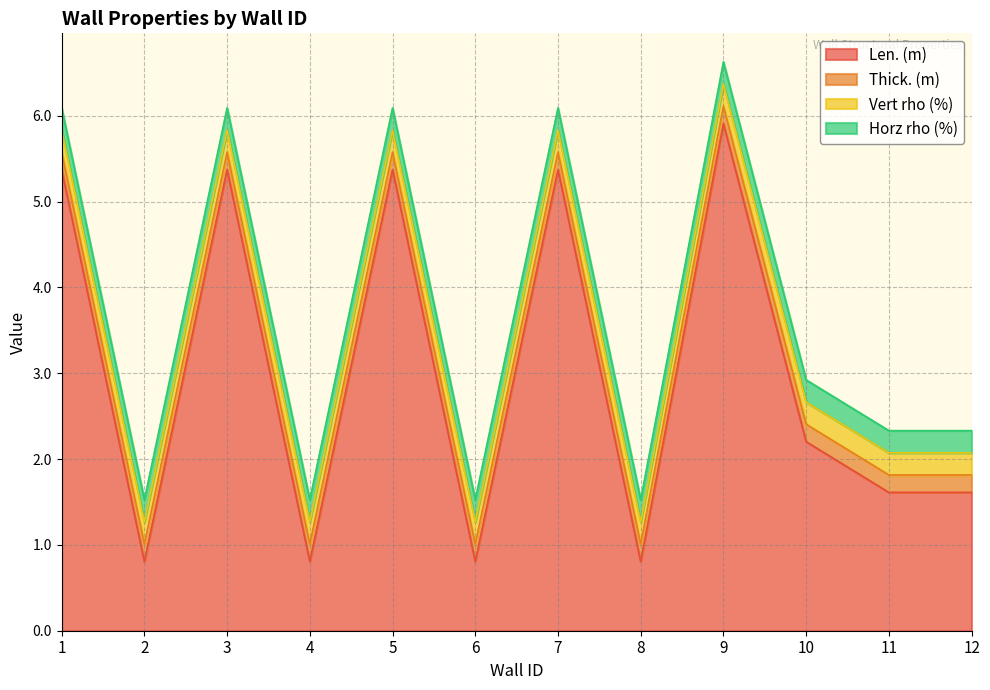

What is the sum of all Vert rho (%) values?

3.1